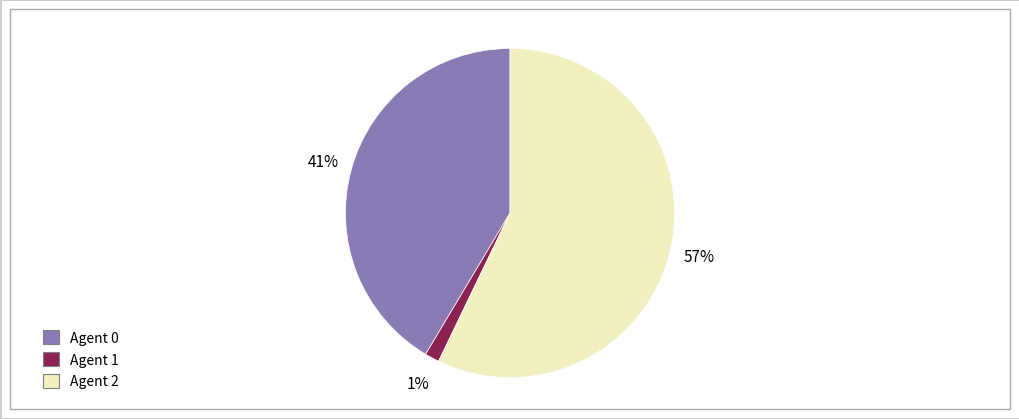

Do Agent 0 and Agent 1 together represent more than half of the pie?

No